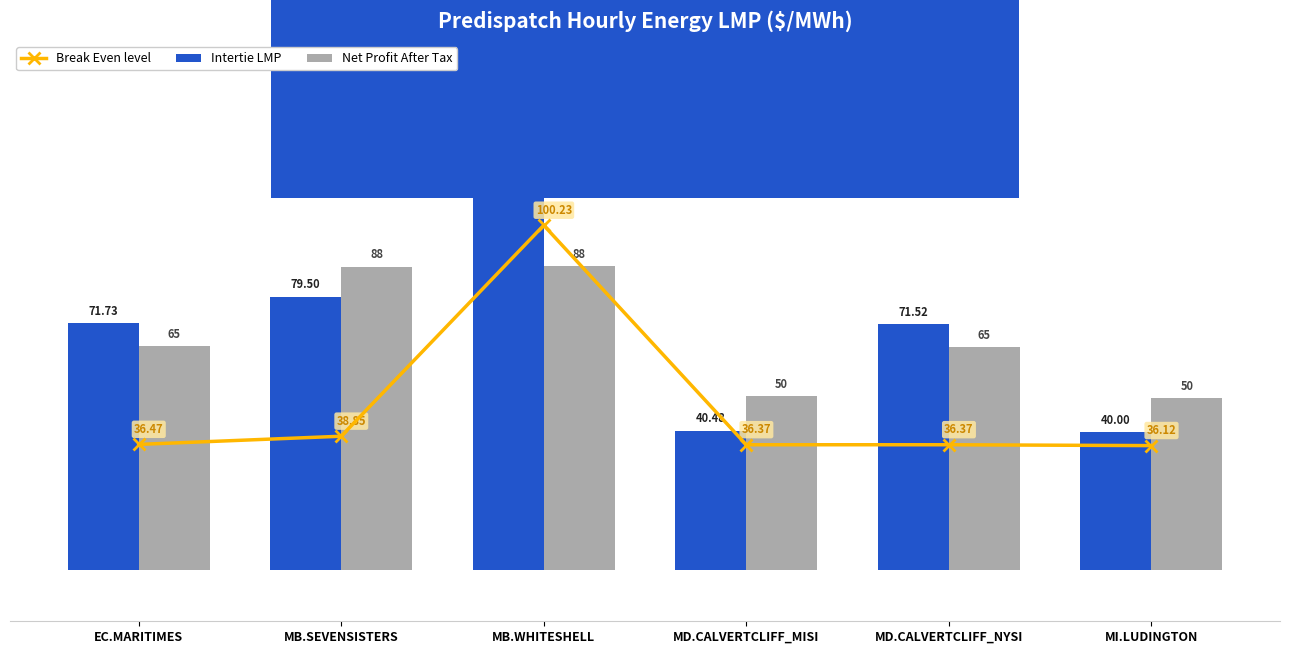

What is the value of the Net Profit After Tax bar at the 5th from the left?

64.8